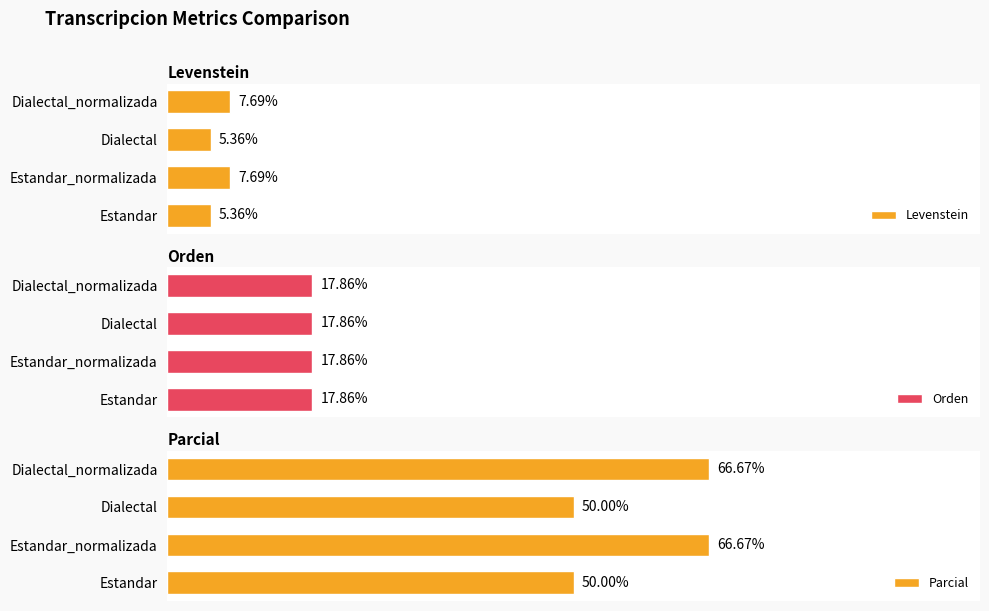

How many bars are there in total?

12